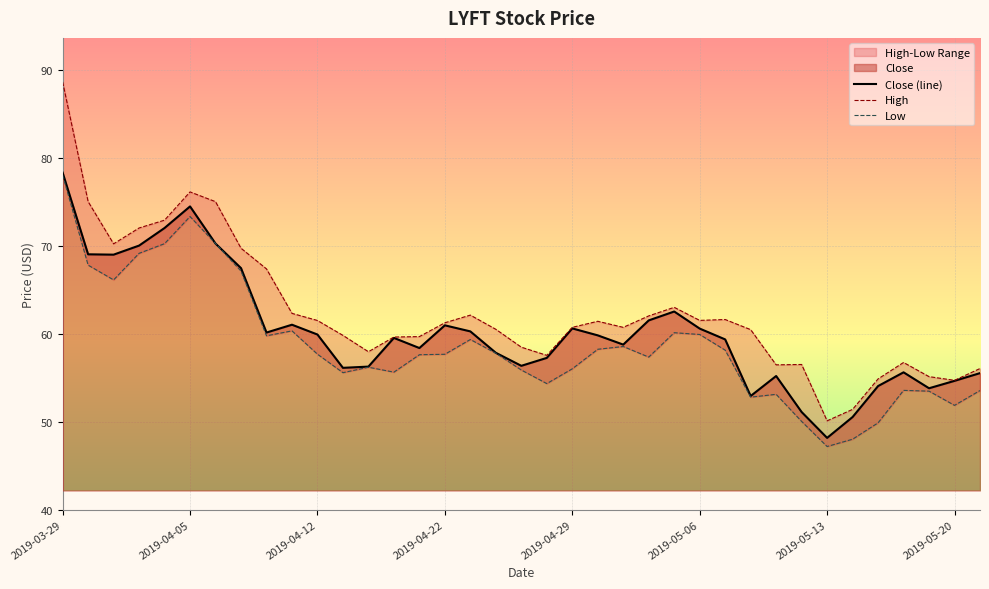

What is the minimum value for Close (line)?

48.2